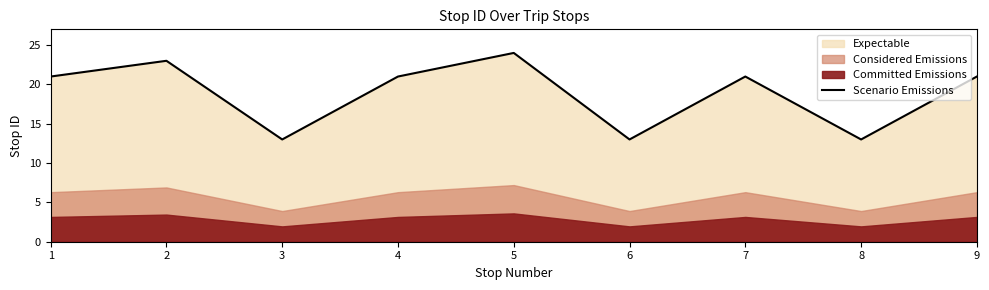

Does the chart display data point markers on the line(s)?

No